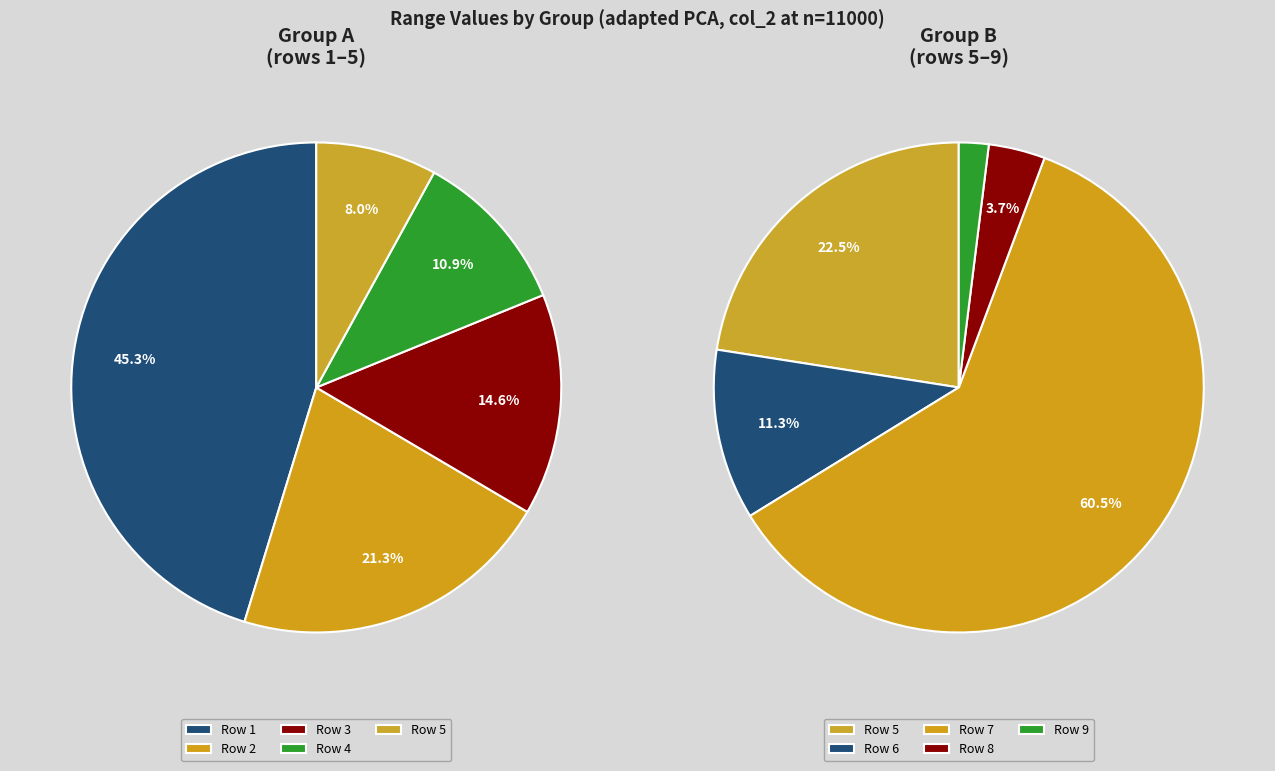

Does any single category account for the majority?

No